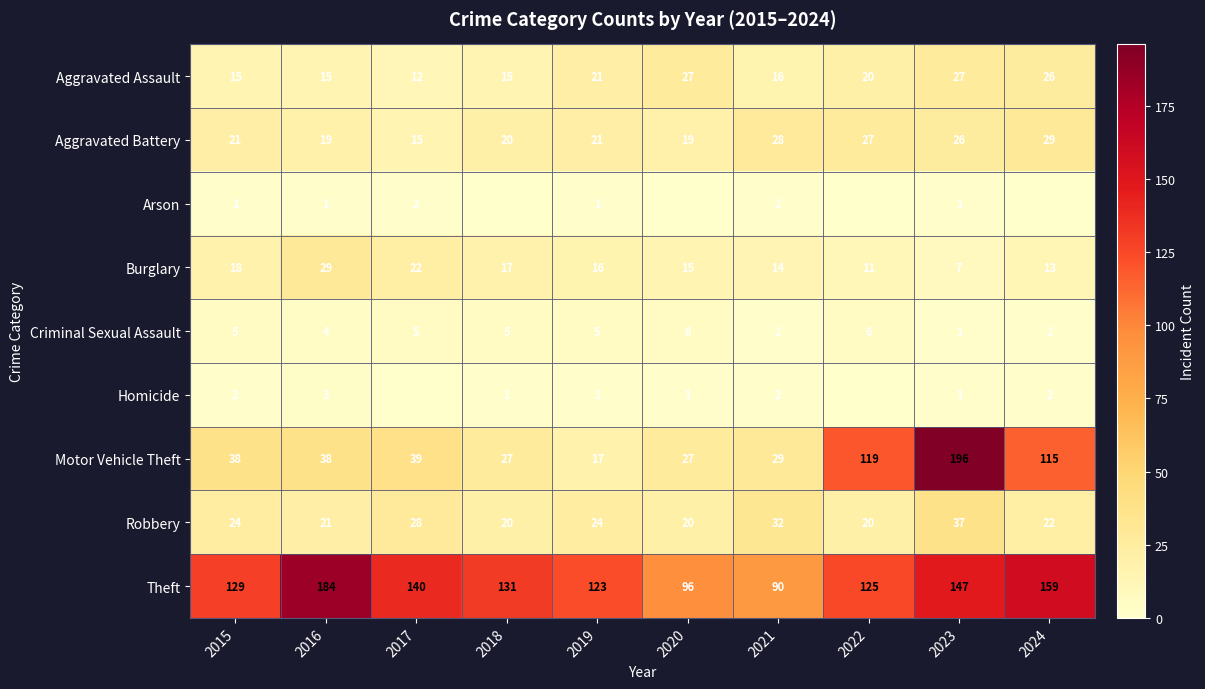

What is the spread (max minus min) of values at 2024?

159